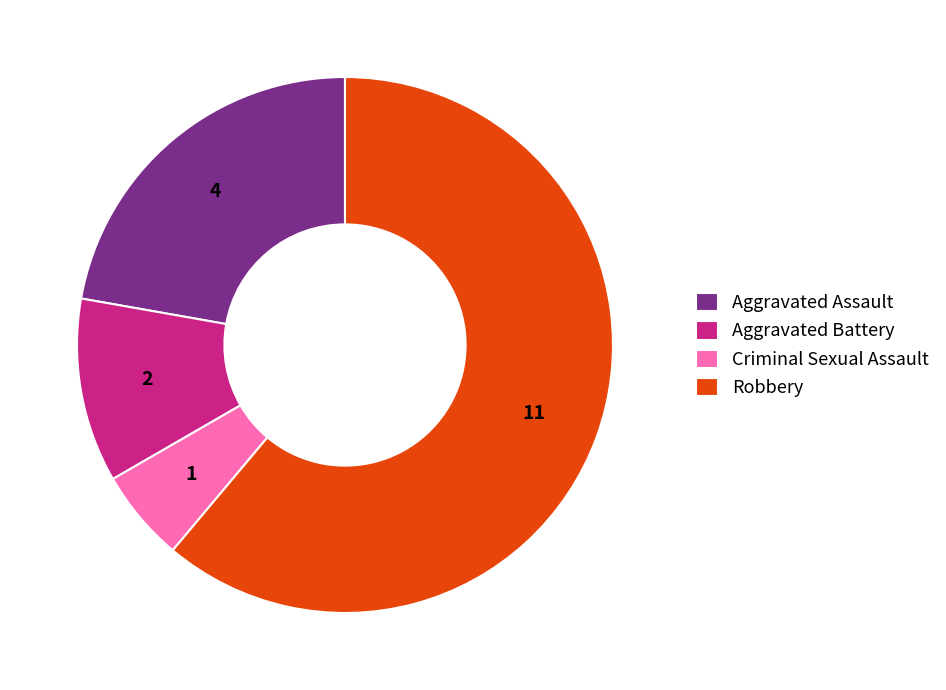

Rank the categories by value from highest to lowest.

Robbery, Aggravated Assault, Aggravated Battery, Criminal Sexual Assault